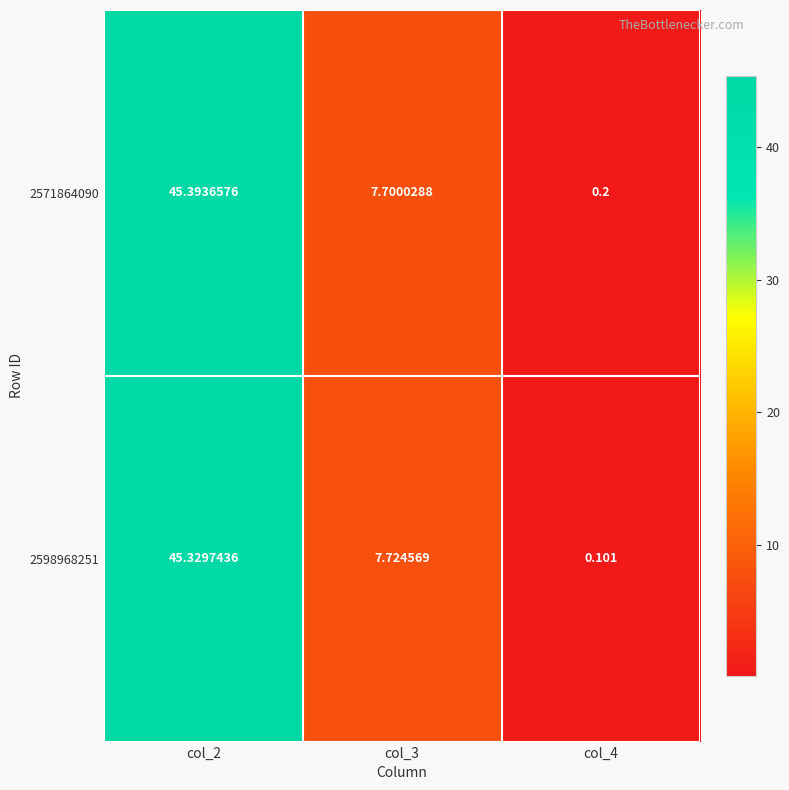

What is the maximum value shown in the chart?

45.4